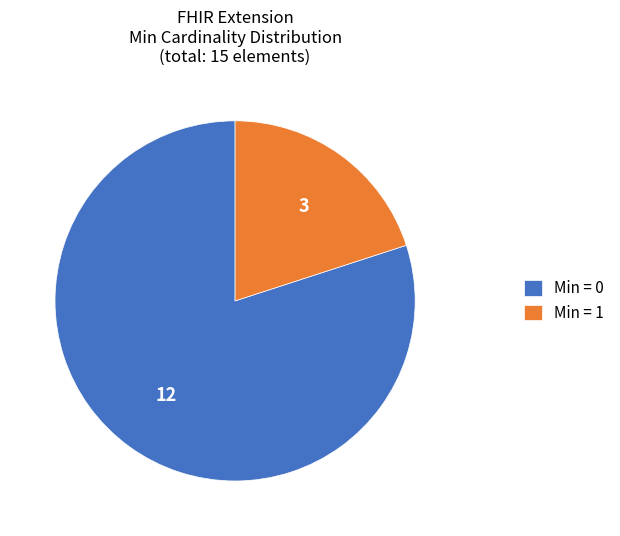

Rank the categories by value from lowest to highest.

Min = 1, Min = 0